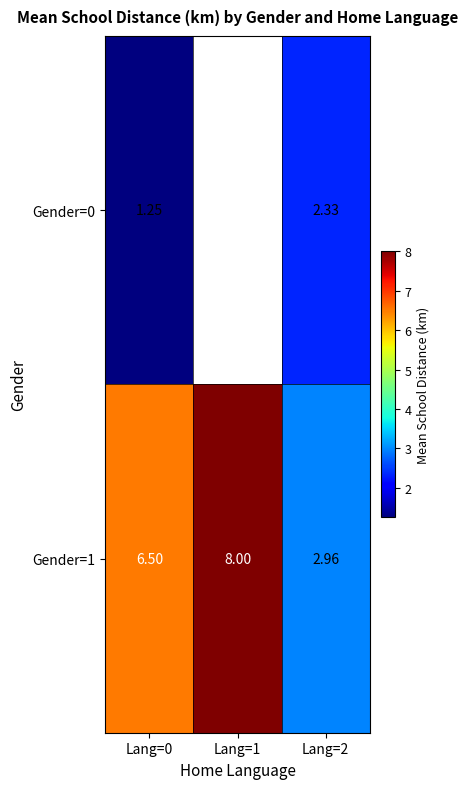

Between Lang=0 and Lang=1, which is larger?

Lang=1